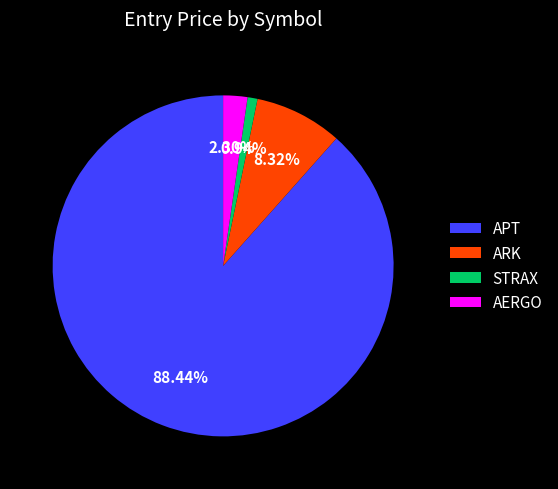

Which slice is the smallest?

STRAX